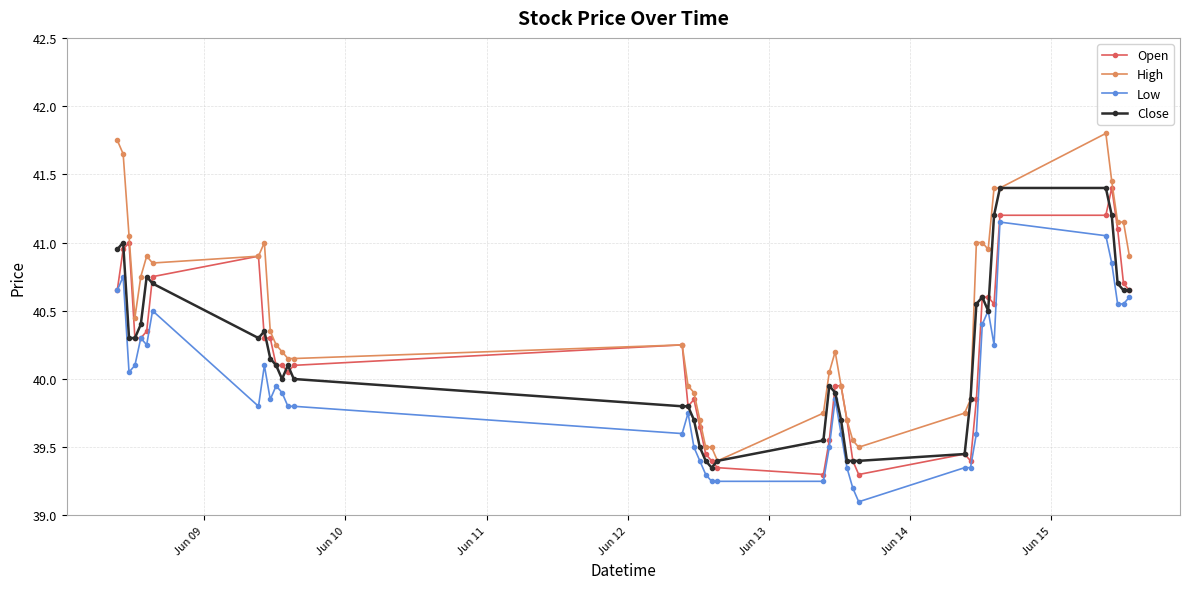

True or false: High and Low intersect in this chart.

False